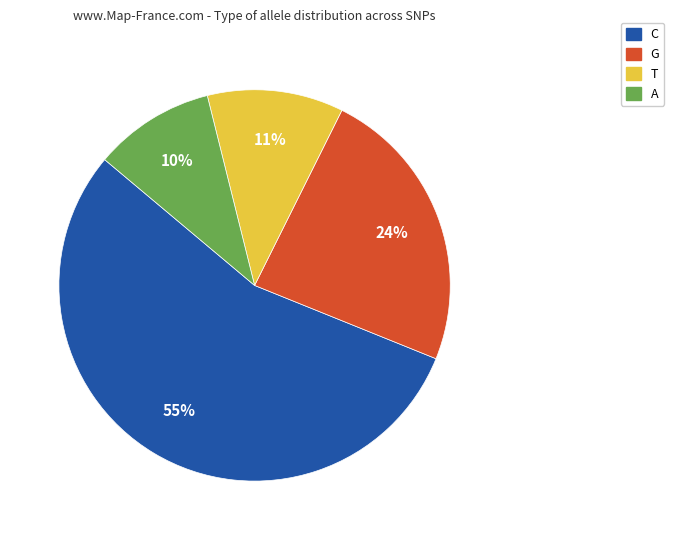

Which has a higher value, A or T?

T